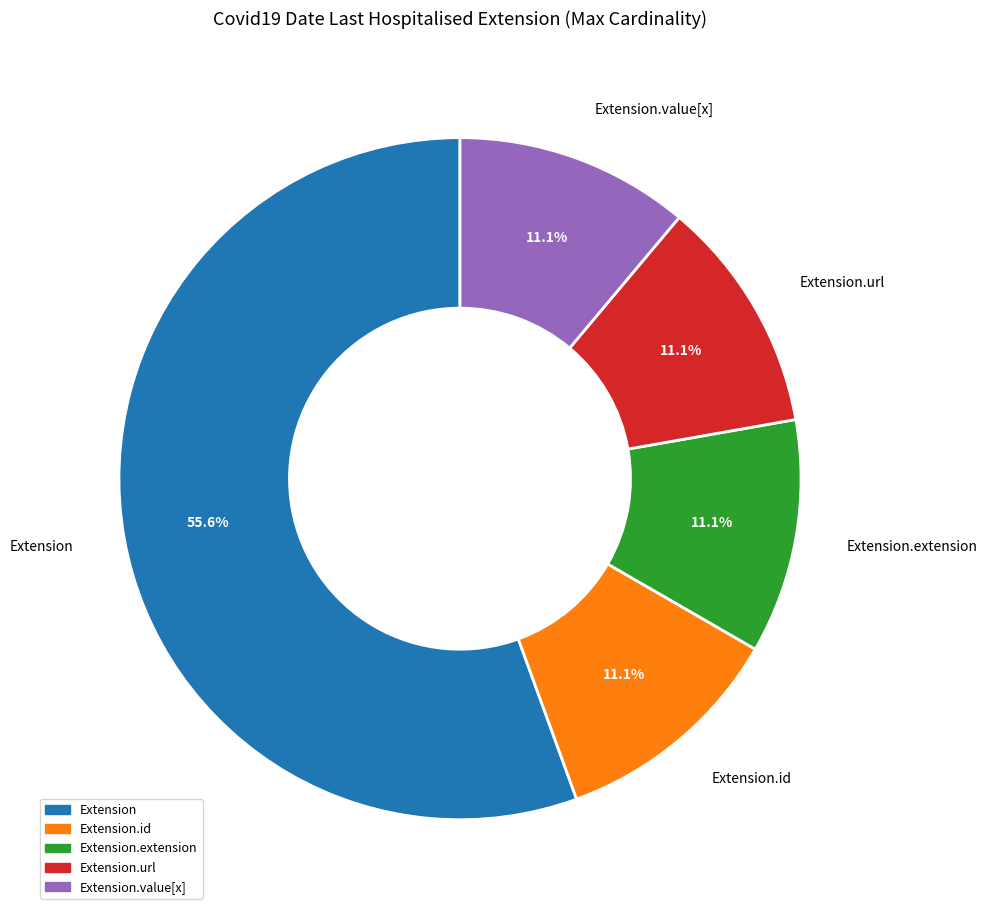

Is there any slice that represents more than half of the pie?

Yes